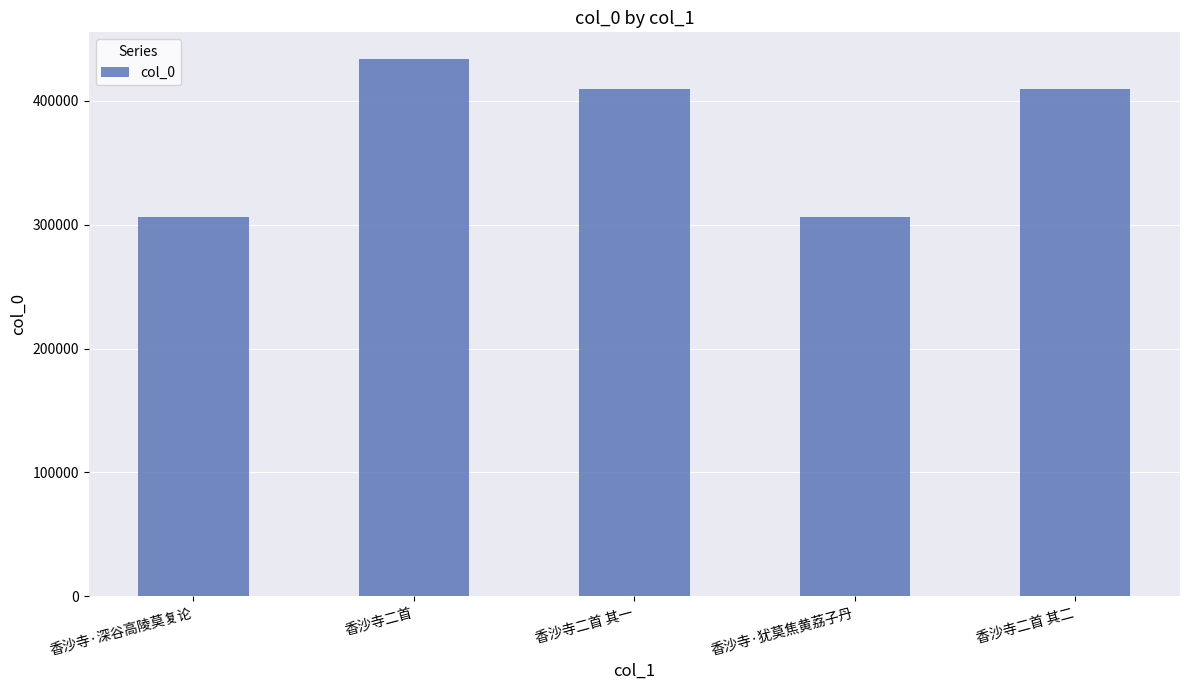

Between 香沙寺二首 其二 and 香沙寺·深谷高陵莫复论, which is larger?

香沙寺二首 其二